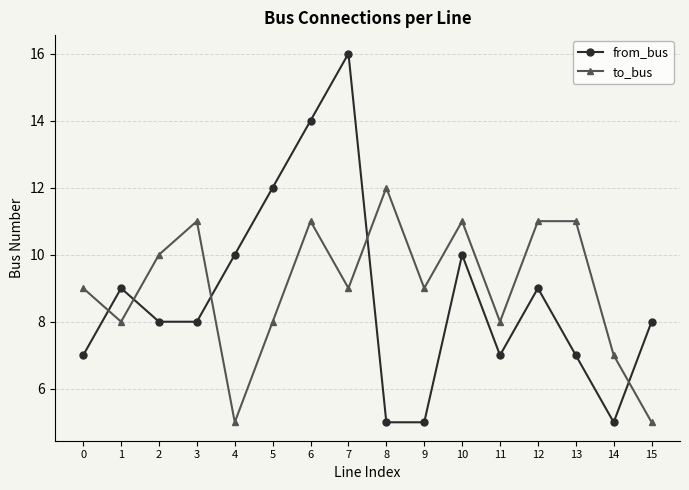

Where is the first local maximum for to_bus?

3